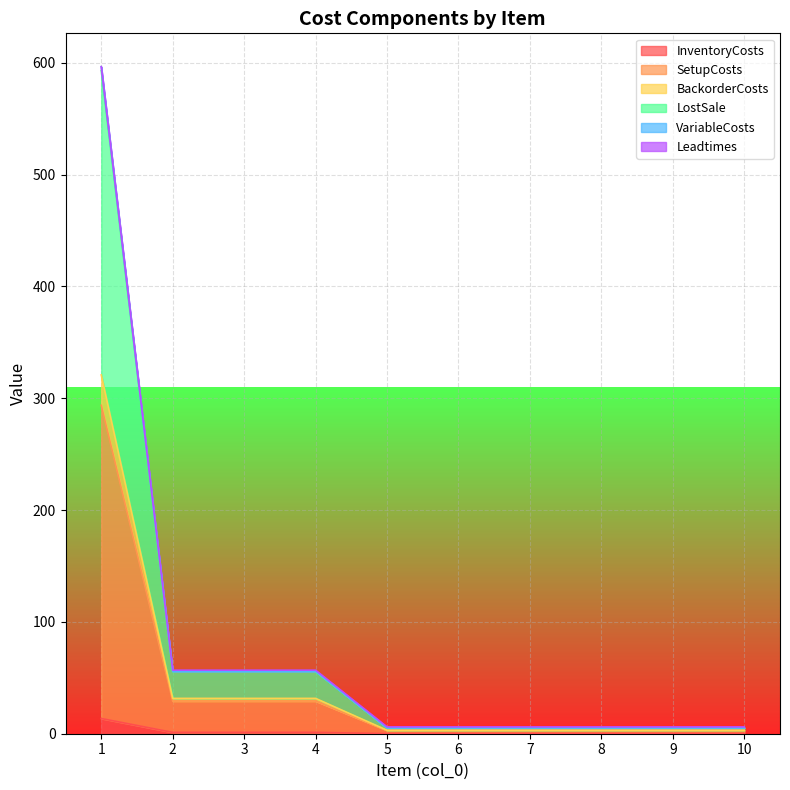

At which category is the sum across all series the highest?

1